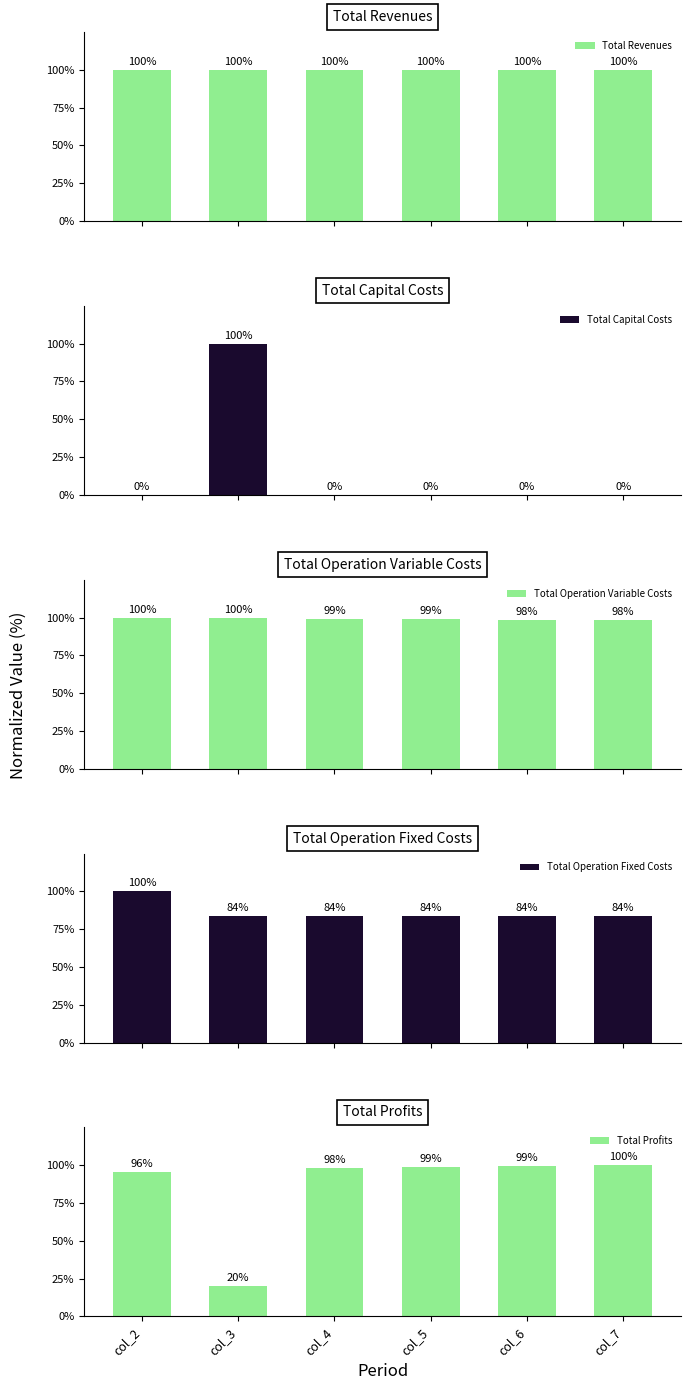

Is the value of Total Profits at col_6 greater than the value of Total Revenues at col_5?

No